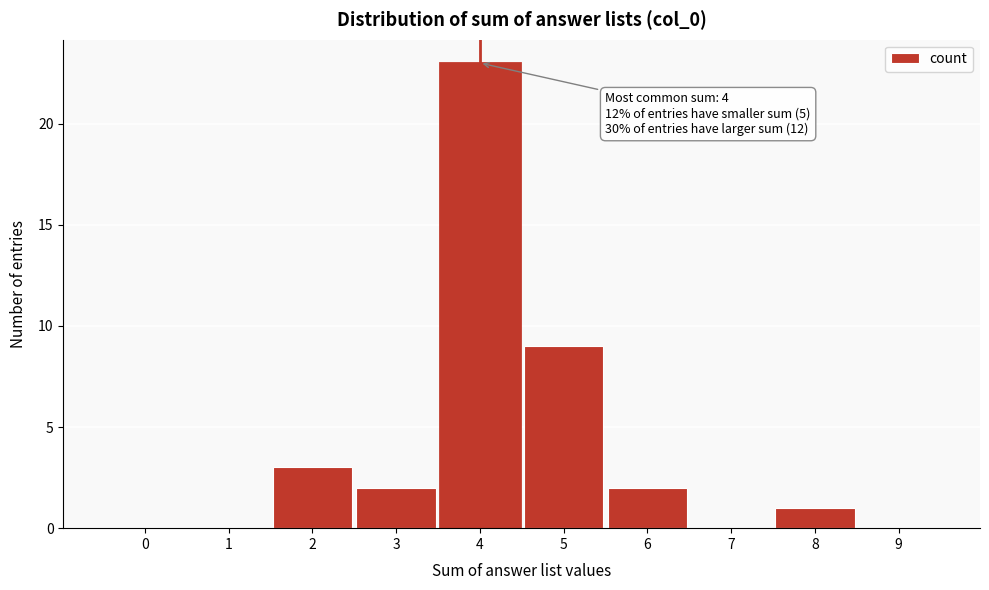

Reading right to left, transcribe all the data shown in this chart.

9=0	8=1	7=0	6=2	5=9	4=23	3=2	2=3	1=0	0=0